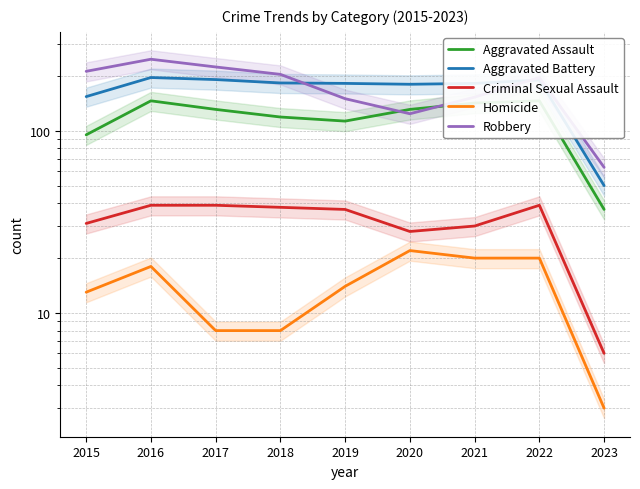

True or false: Homicide and Robbery cross at least once.

False